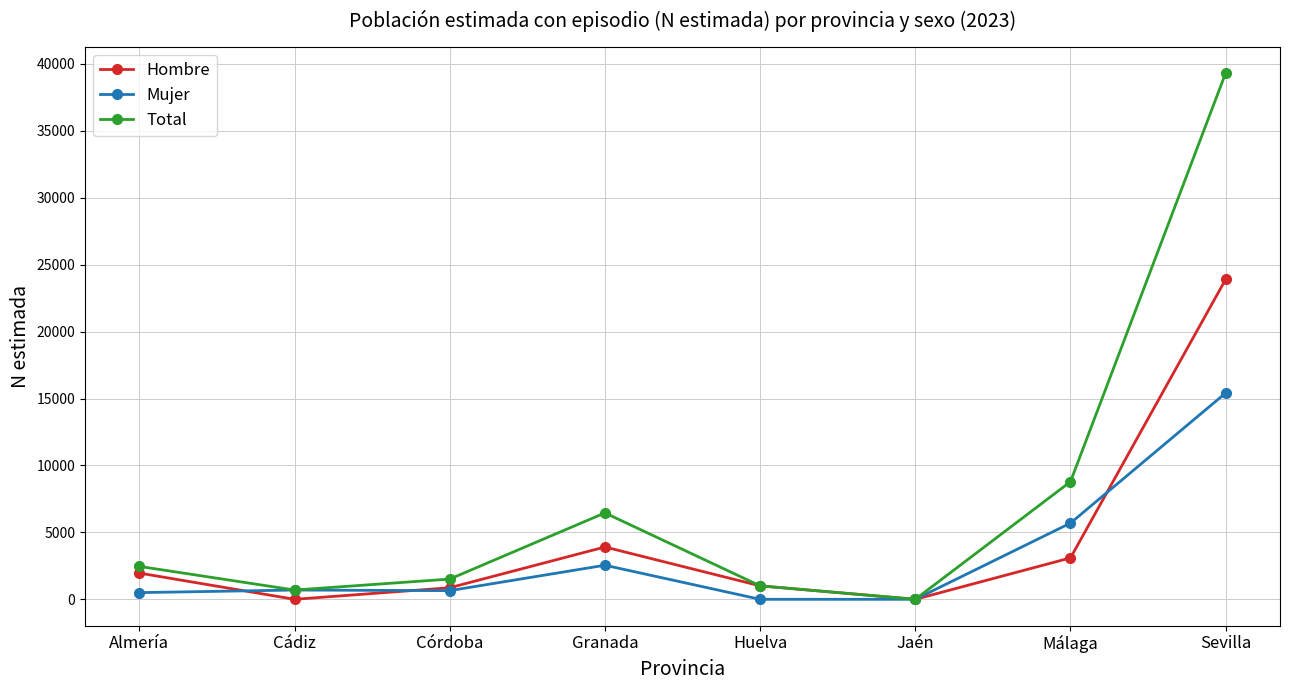

What are all the series names shown in the legend?

Hombre, Mujer, Total